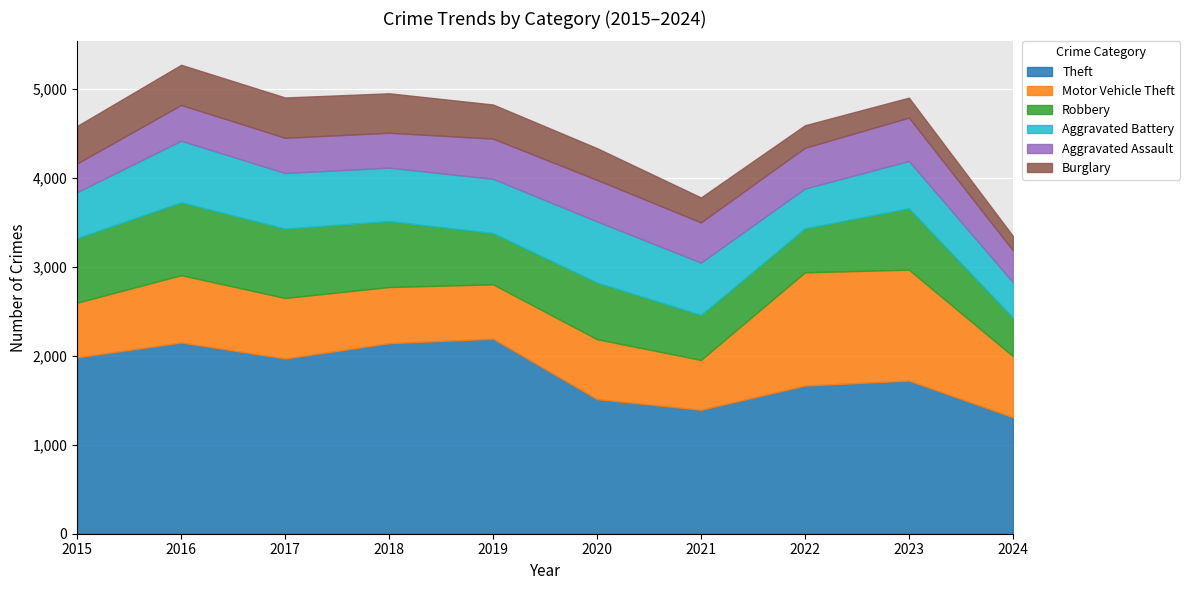

The value of Aggravated Assault at 2017 is 672. True or false?

False